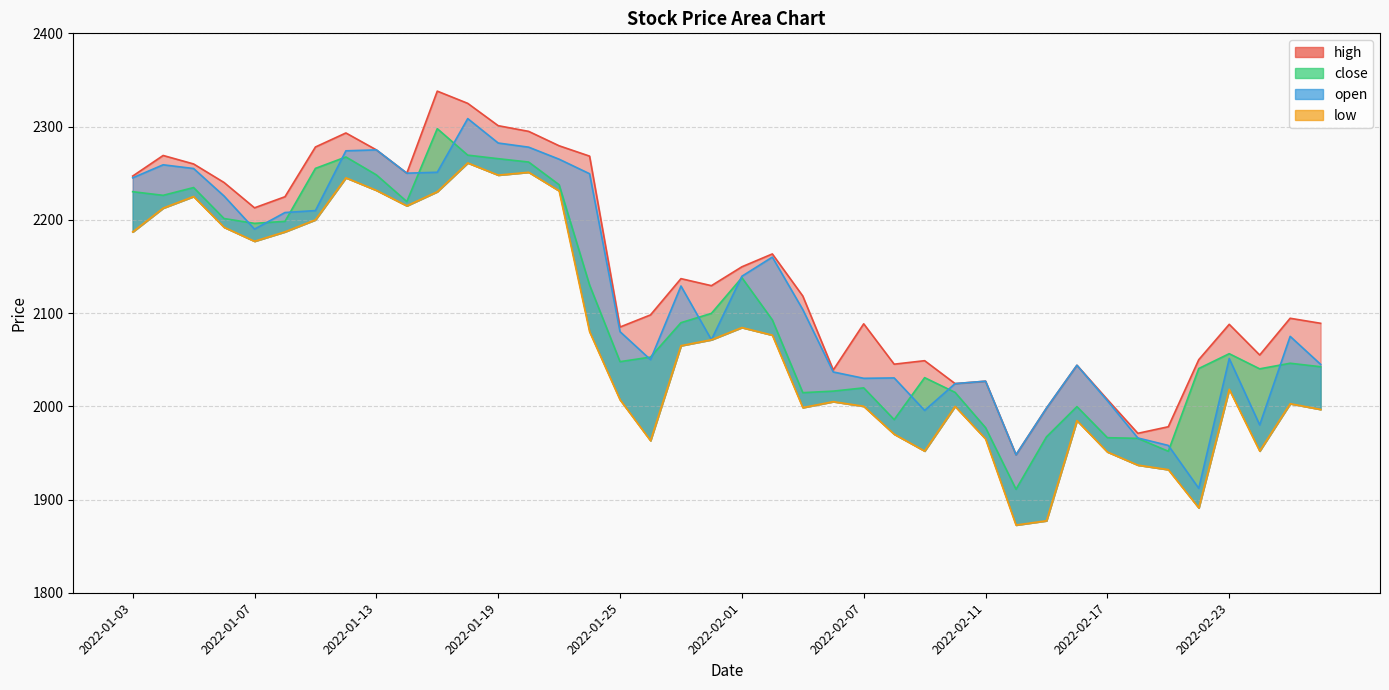

What value does the low series have at 2022-02-03?

1998.6